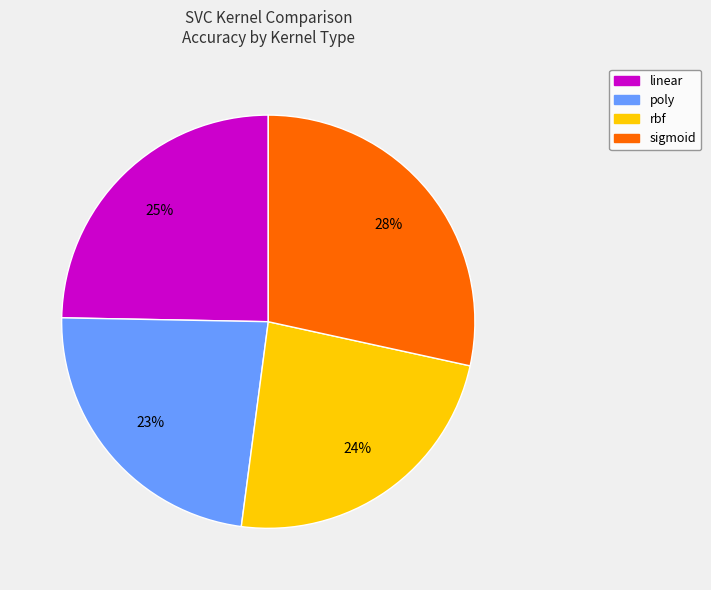

True or false: sigmoid accounts for 40% of the total.

False